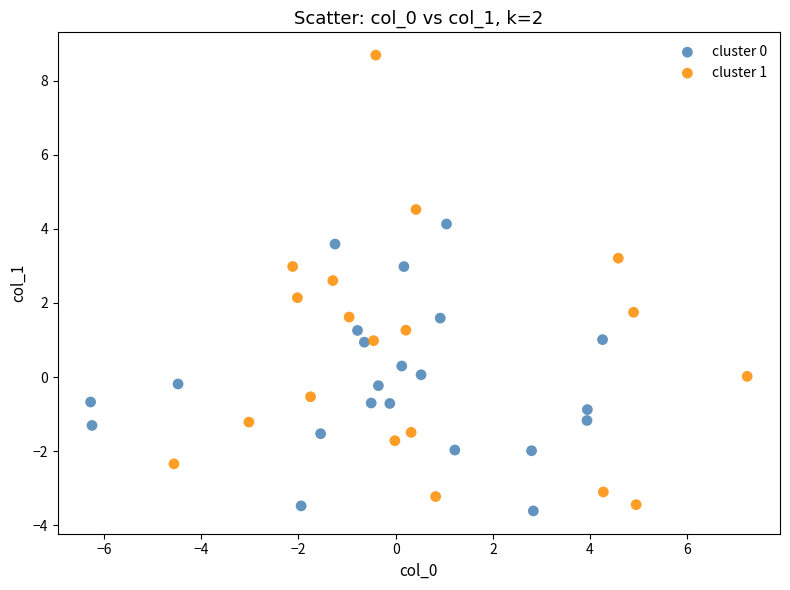

Which series contains the highest Y value?

cluster 1